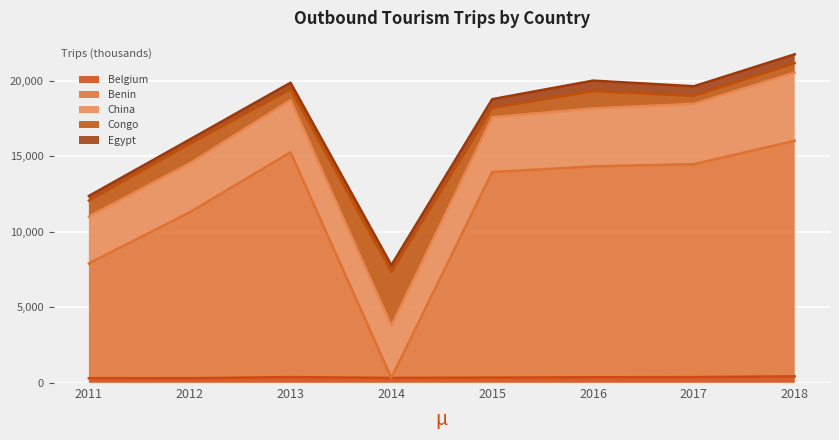

True or false: Egypt has a value of 586 at 2018.

True